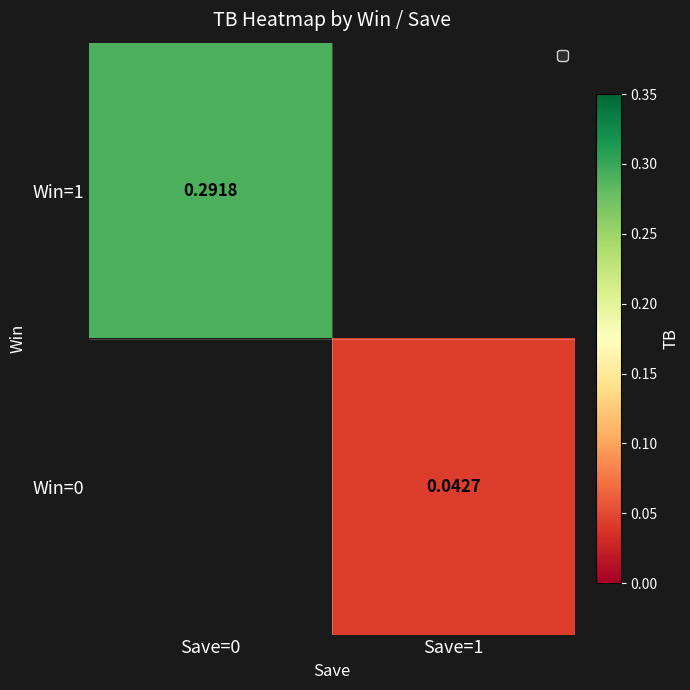

Is it true that Win=1 equals 0.3 at Save=0?

True